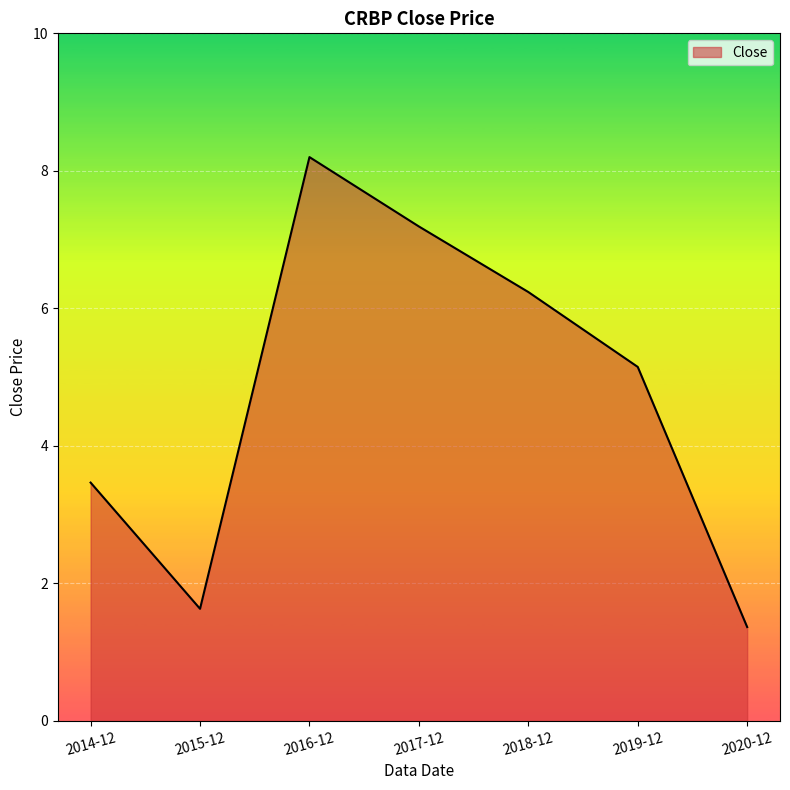

Rank the categories by value from highest to lowest.

2016-12, 2017-12, 2018-12, 2019-12, 2014-12, 2015-12, 2020-12